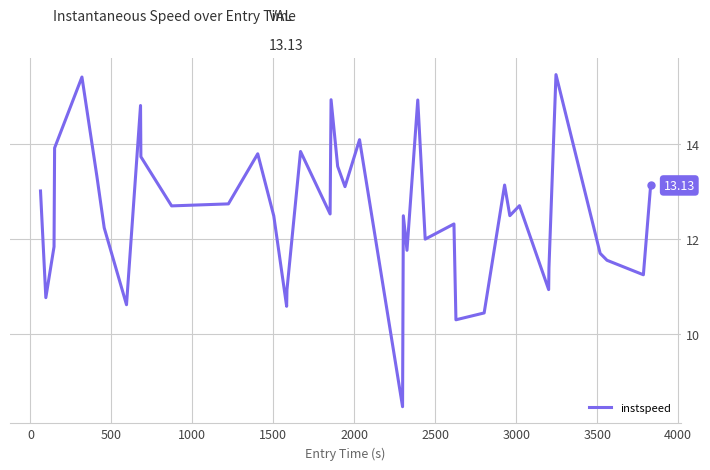

What is the difference between the maximum and minimum values?

7.0